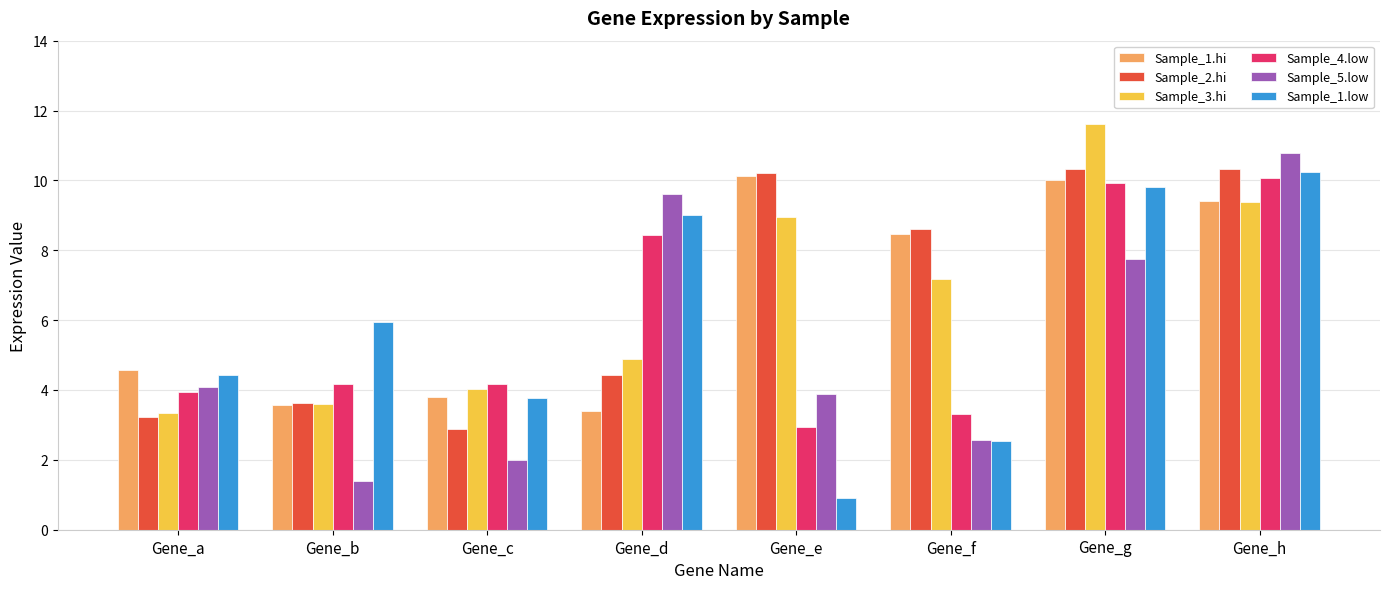

What is the difference between the highest and lowest values at Gene_a?

1.3